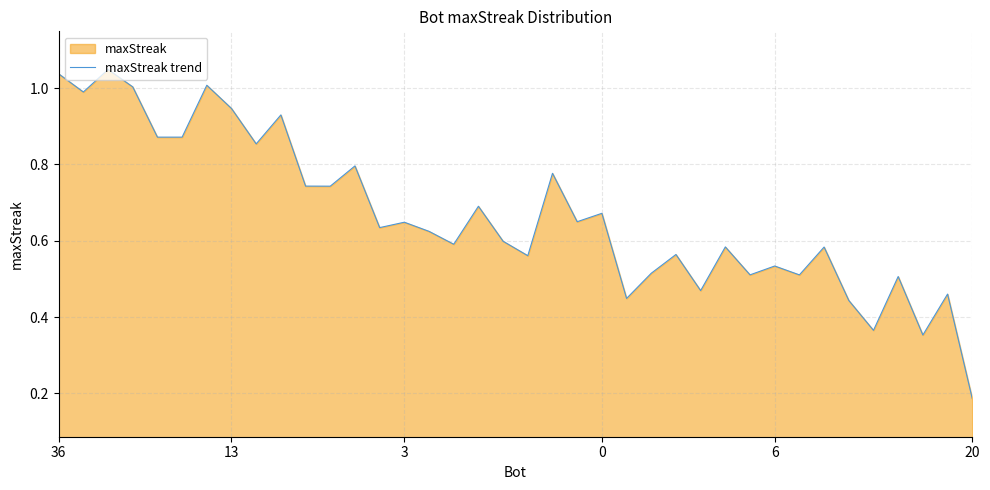

What is the average value?

0.7